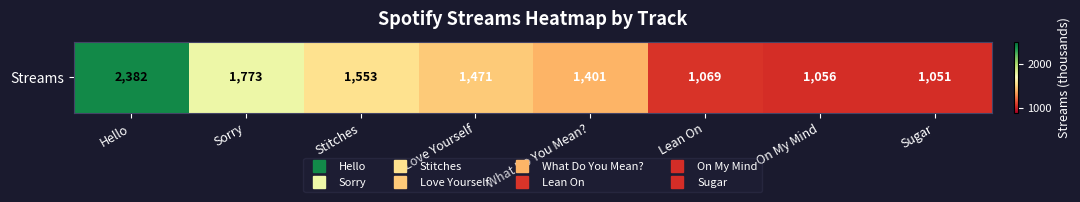

What is the sum of the values at Sugar and Love Yourself?

2522